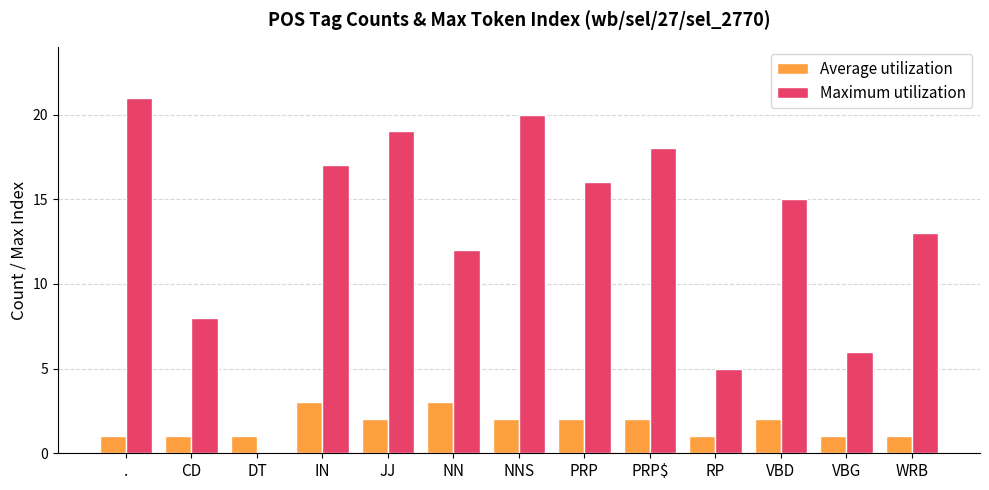

What is the maximum value shown in the chart?

21